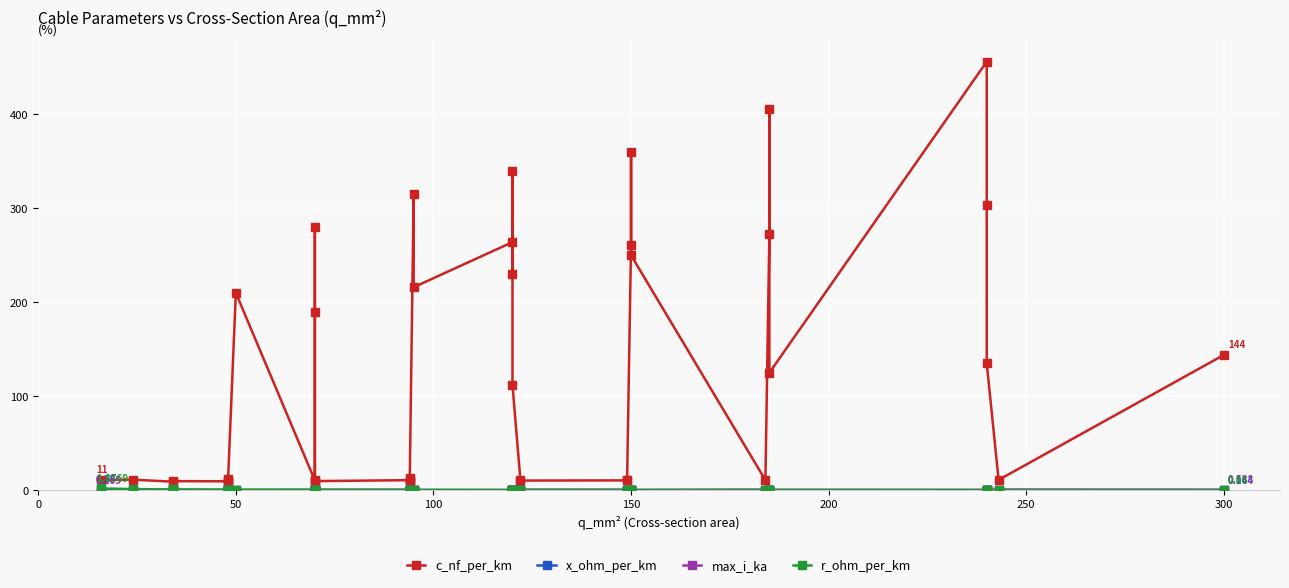

How many interior local peaks does the max_i_ka series have?

6